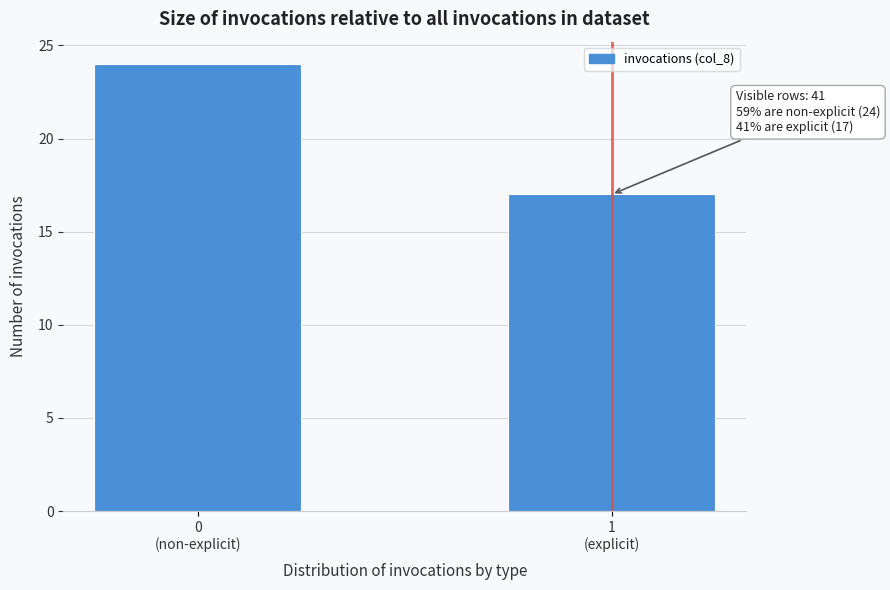

Reading right to left, what are all the values shown in this chart?

17	24